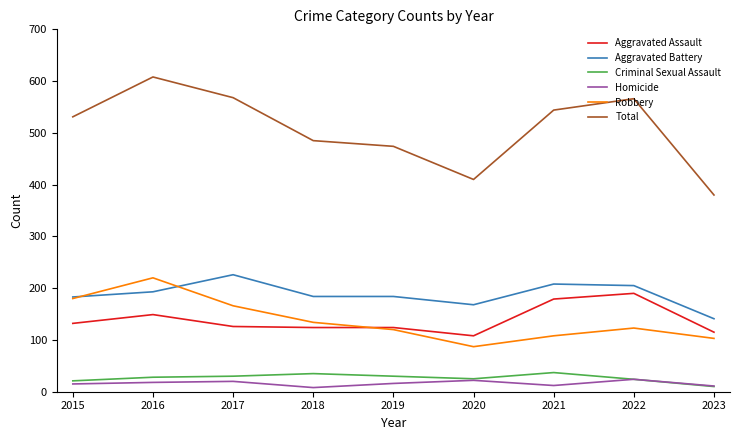

True or false: Criminal Sexual Assault and Total intersect in this chart.

False